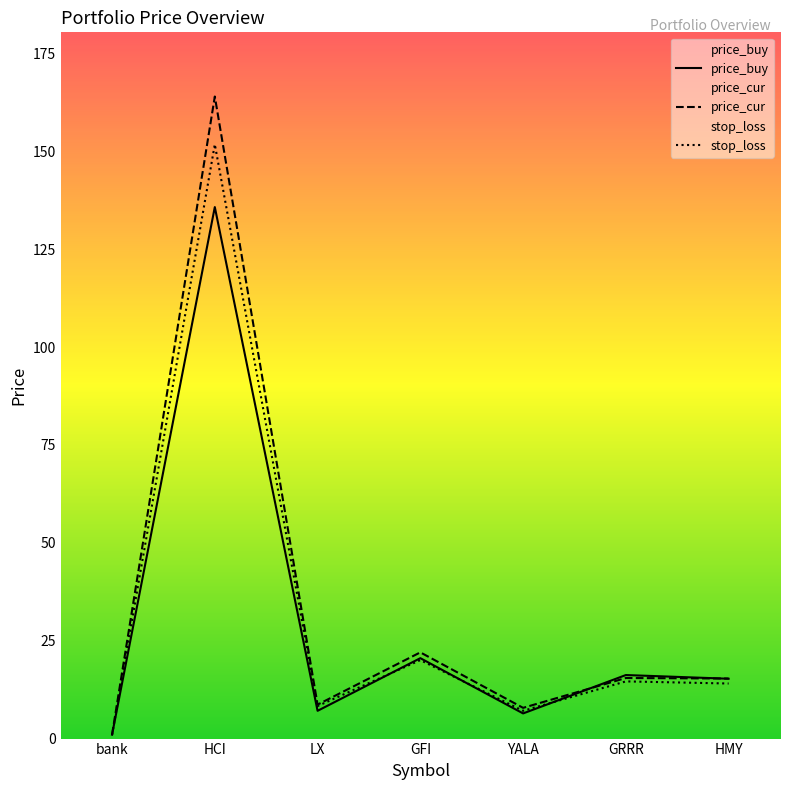

Reading left to right, extract all data points from this chart.

price_buy: 1.0	135.8	7.1	20.5	6.4	16.2	15.3
price_cur: 1.0	164.0	8.7	22.0	7.8	15.5	15.3
stop_loss: 0.9	151.8	8.3	20.0	7.1	14.6	14.1